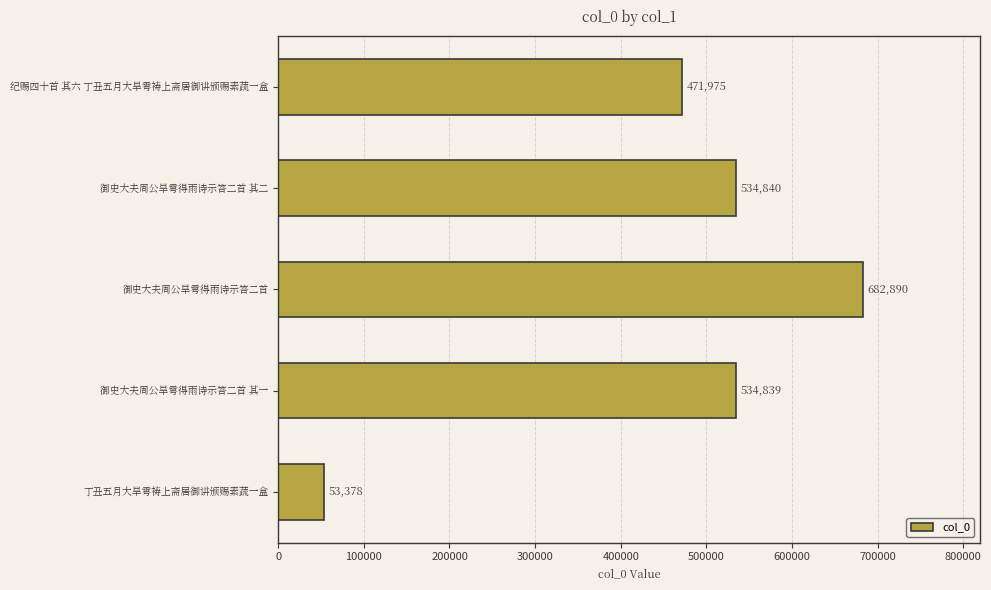

What is the difference between the maximum and minimum values?

629512